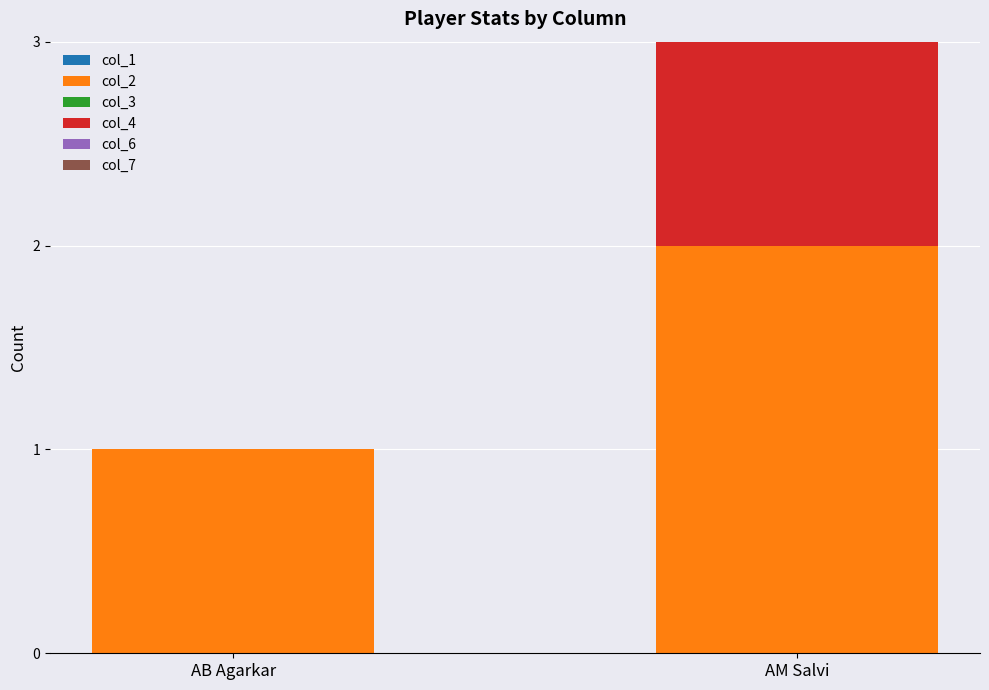

What is the total value across all series at AM Salvi?

3